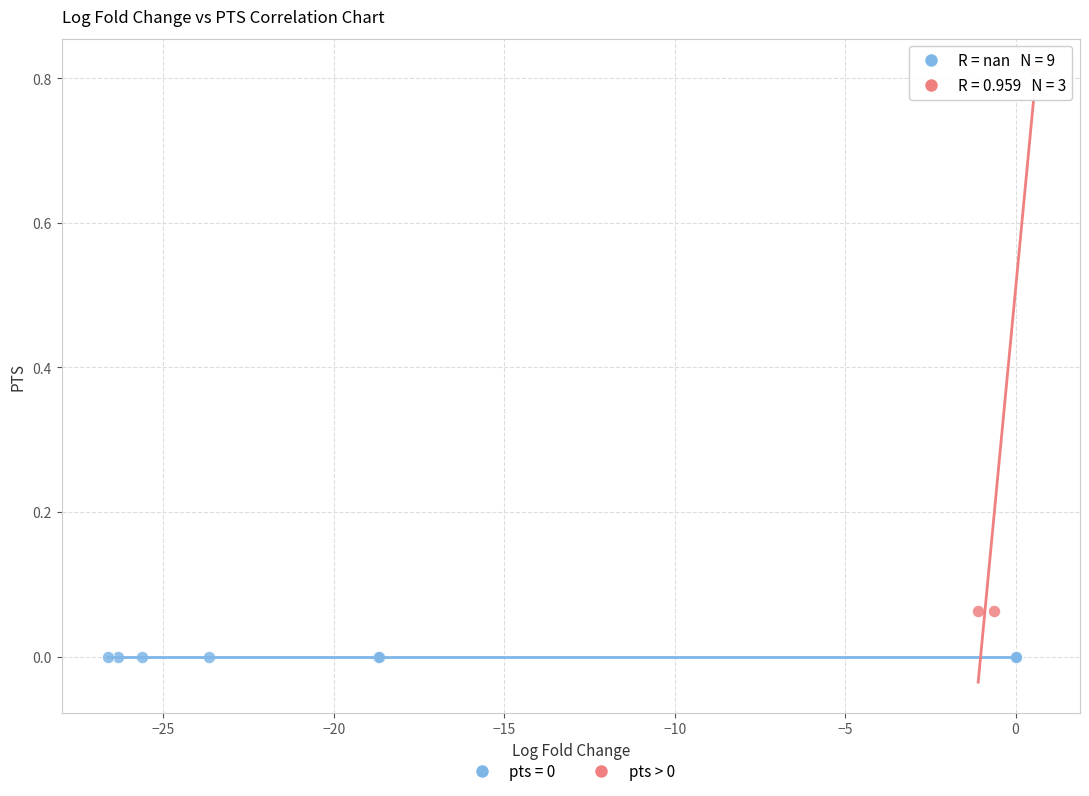

Which series reaches the minimum Y coordinate?

pts = 0